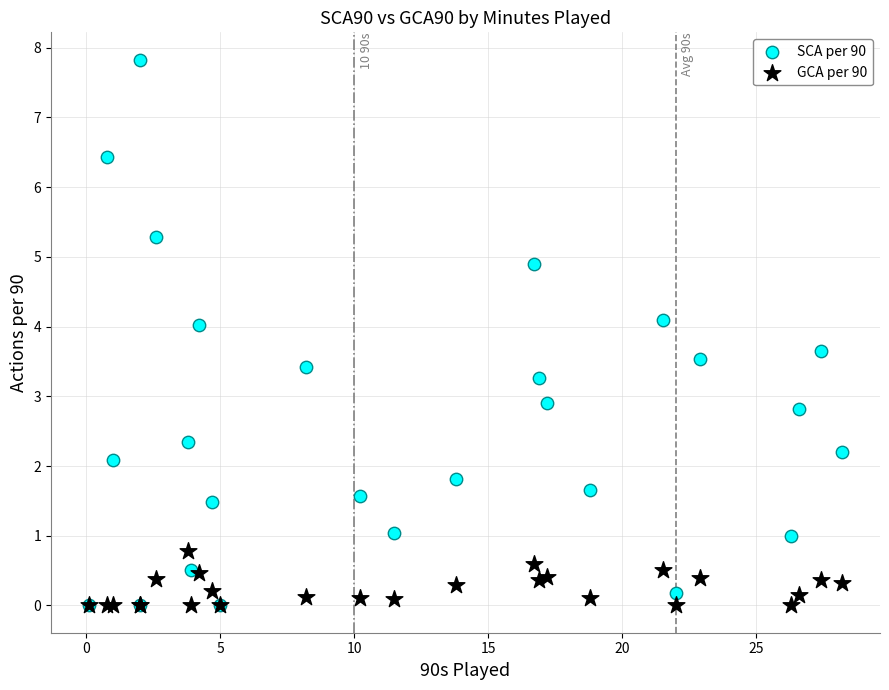

In the SCA per 90 series, what Y value is closest to 3?

2.9